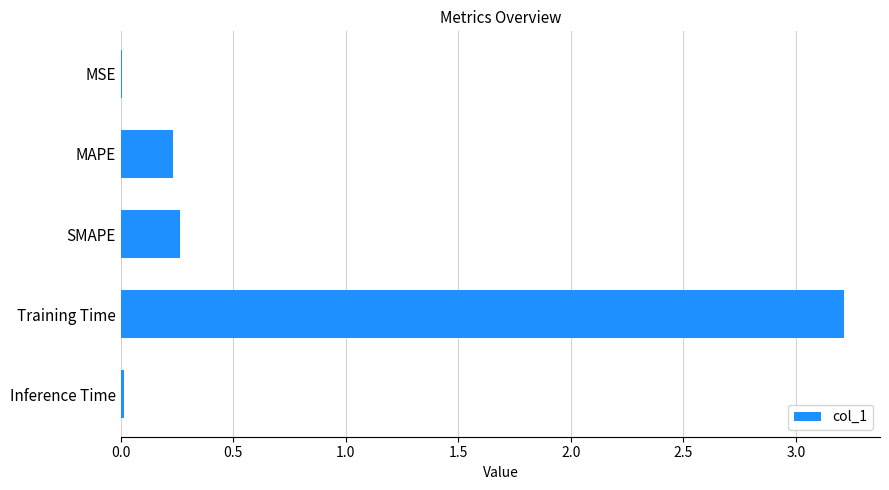

True or false: the data shows 0.4 at MAPE.

False